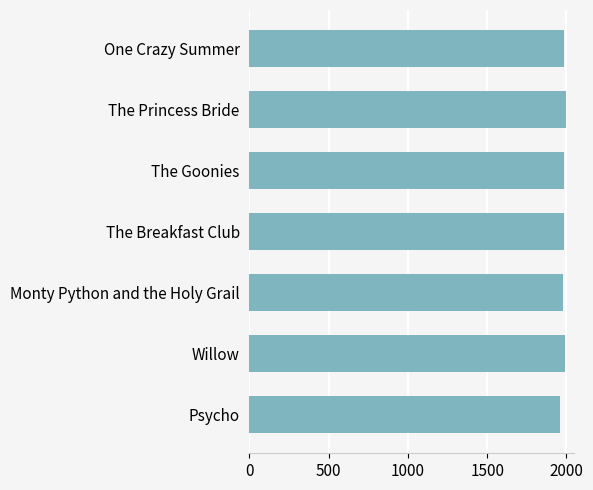

Approximately how many times larger is the value at Willow compared to The Goonies?

1.0